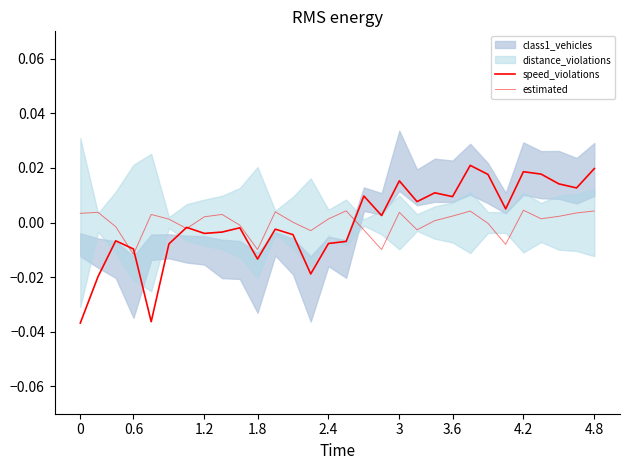

True or false: speed_violations and estimated intersect in this chart.

True